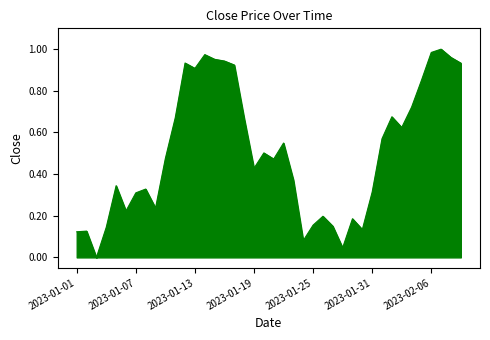

Rank the categories by value from highest to lowest.

2023-02-07, 2023-02-06, 2023-01-14, 2023-02-08, 2023-01-15, 2023-01-16, 2023-01-12, 2023-02-09, 2023-01-17, 2023-01-13, 2023-02-05, 2023-02-04, 2023-02-02, 2023-01-11, 2023-01-18, 2023-02-03, 2023-02-01, 2023-01-22, 2023-01-20, 2023-01-10, 2023-01-21, 2023-01-19, 2023-01-23, 2023-01-05, 2023-01-08, 2023-01-31, 2023-01-07, 2023-01-09, 2023-01-06, 2023-01-26, 2023-01-29, 2023-01-25, 2023-01-27, 2023-01-04, 2023-01-30, 2023-01-02, 2023-01-01, 2023-01-24, 2023-01-28, 2023-01-03